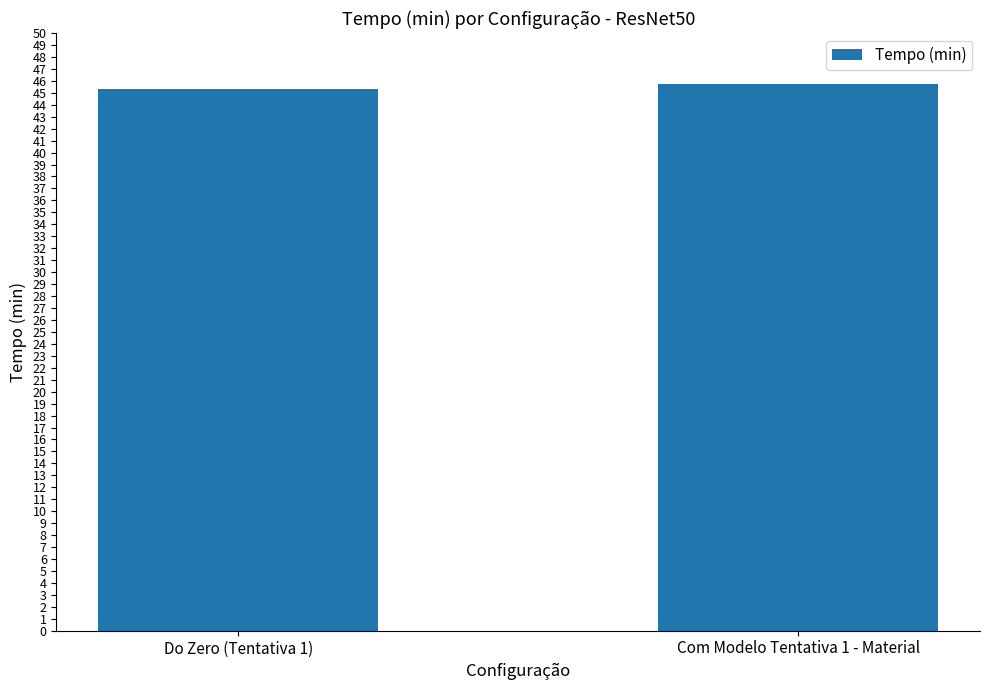

What is the ratio of the value at Com Modelo Tentativa 1 - Material to the value at Do Zero (Tentativa 1)?

1.0